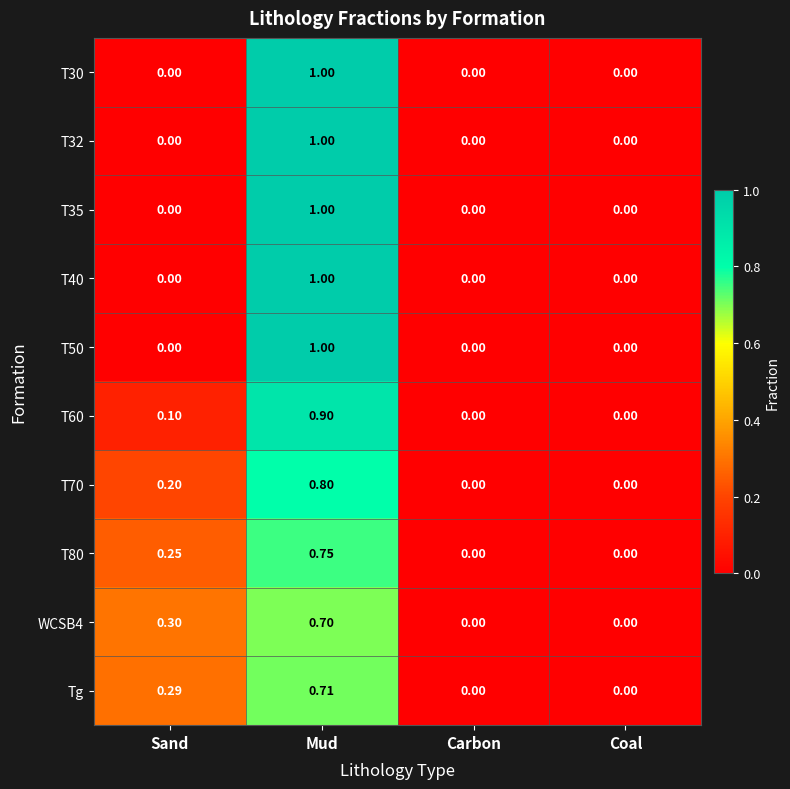

What is the greatest value displayed?

1.0